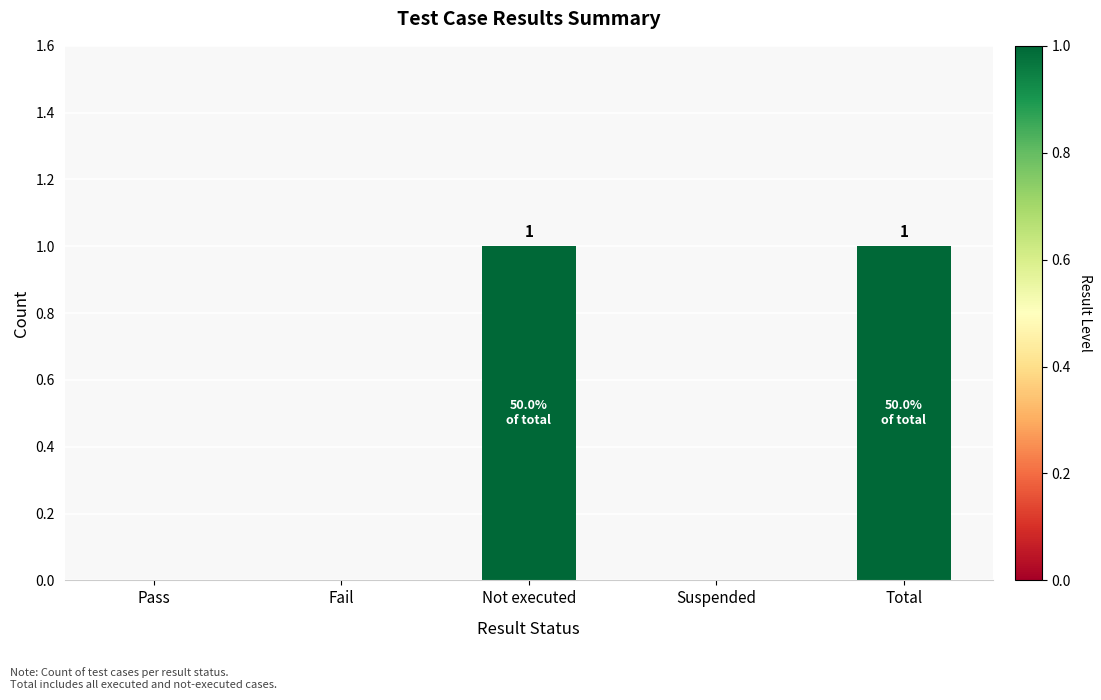

Are the bars horizontal?

No